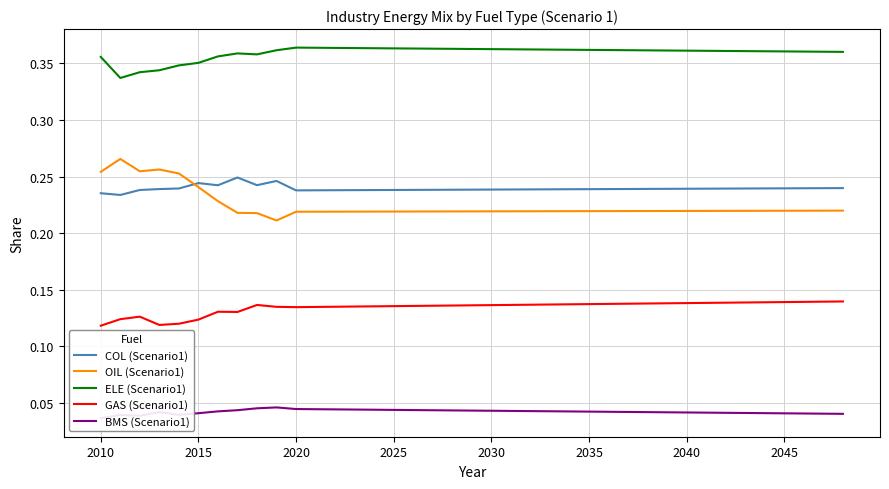

The GAS (Scenario1) series shows 0.2 at 2025. True or false?

False